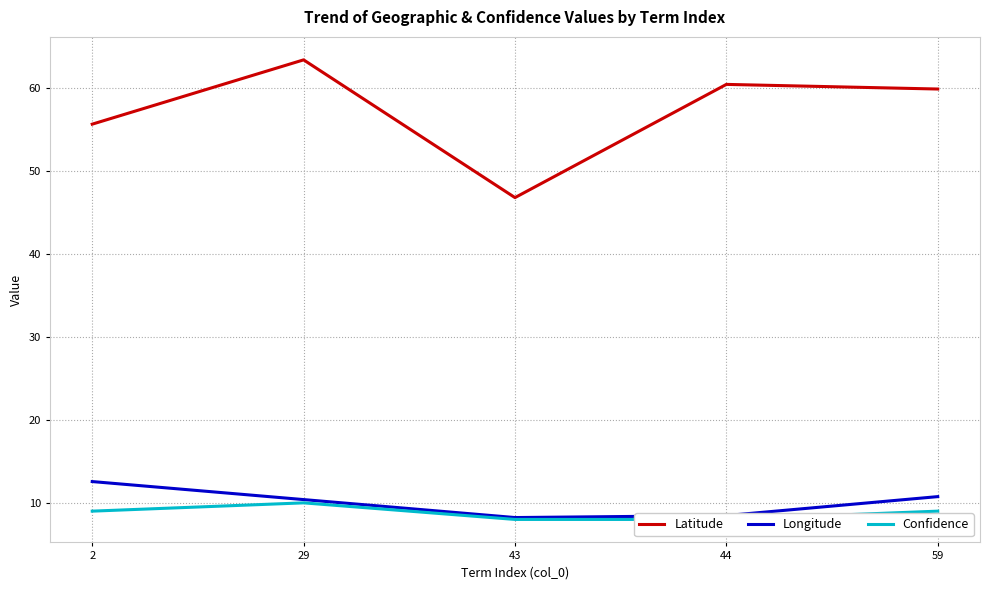

Between 43 and 59, which series saw the biggest shift?

Latitude